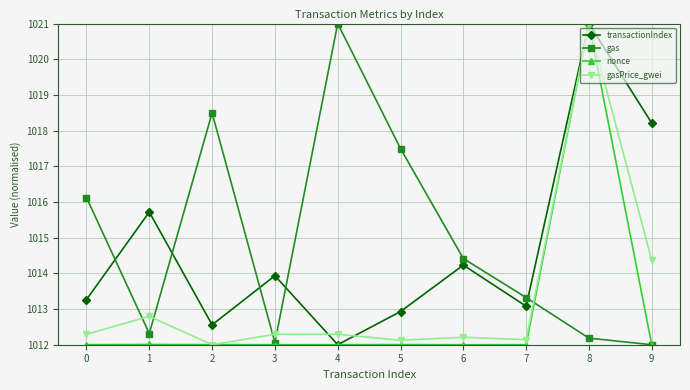

Reading right to left, transcribe all the data shown in this chart.

transactionIndex: 9=1018.2	8=1021.0	7=1013.1	6=1014.2	5=1012.9	4=1012.0	3=1013.9	2=1012.6	1=1015.7	0=1013.3
gas: 9=1012.0	8=1012.2	7=1013.3	6=1014.4	5=1017.5	4=1021.0	3=1012.1	2=1018.5	1=1012.3	0=1016.1
nonce: 9=1012.0	8=1021.0	7=1012.0	6=1012.0	5=1012.0	4=1012.0	3=1012.0	2=1012.0	1=1012.0	0=1012.0
gasPrice_gwei: 9=1014.4	8=1021.0	7=1012.1	6=1012.2	5=1012.1	4=1012.3	3=1012.3	2=1012.0	1=1012.8	0=1012.3